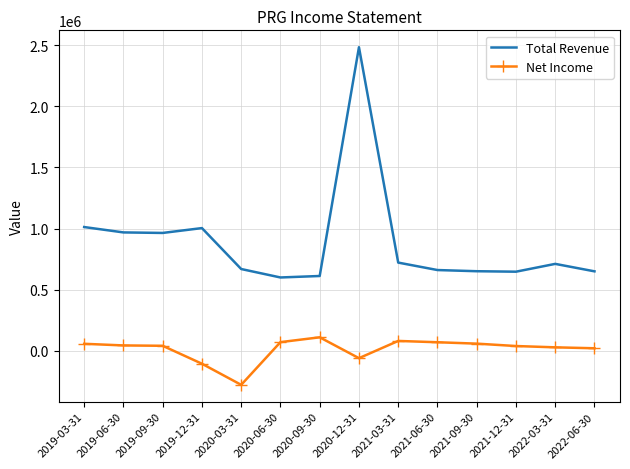

At which category is the sum across all series the highest?

2020-12-31